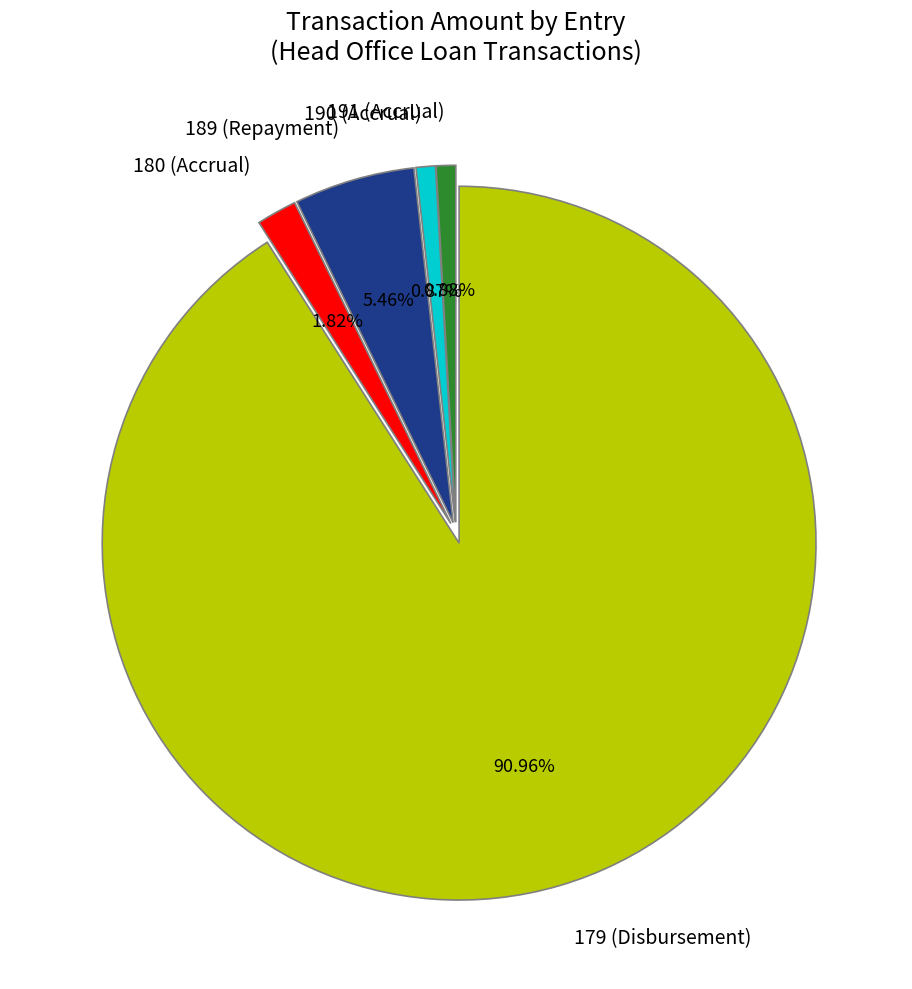

Is 191 (Accrual) the majority of the pie?

No